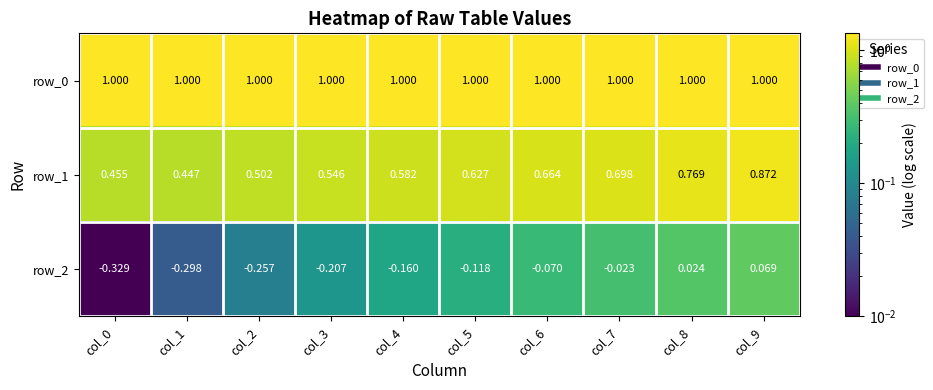

Which series has the largest range (max minus min)?

row_1